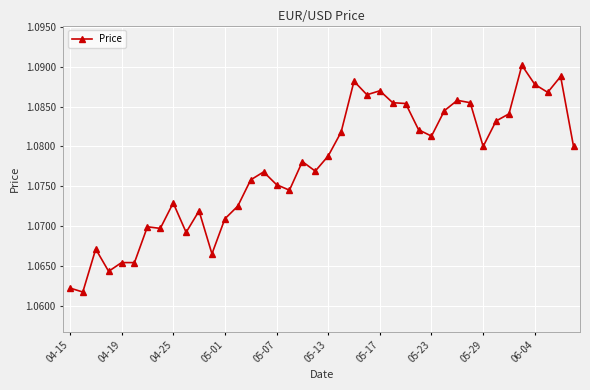

Count the values in the range 1 to 2.

40